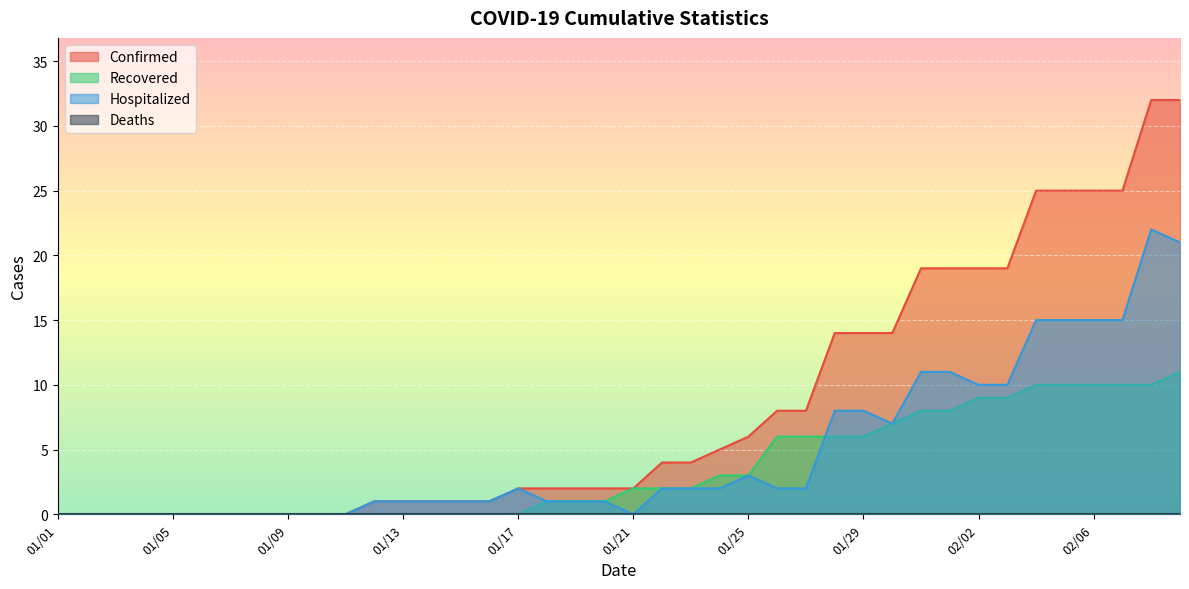

What is the difference between the maximum and minimum values in the Confirmed series?

32